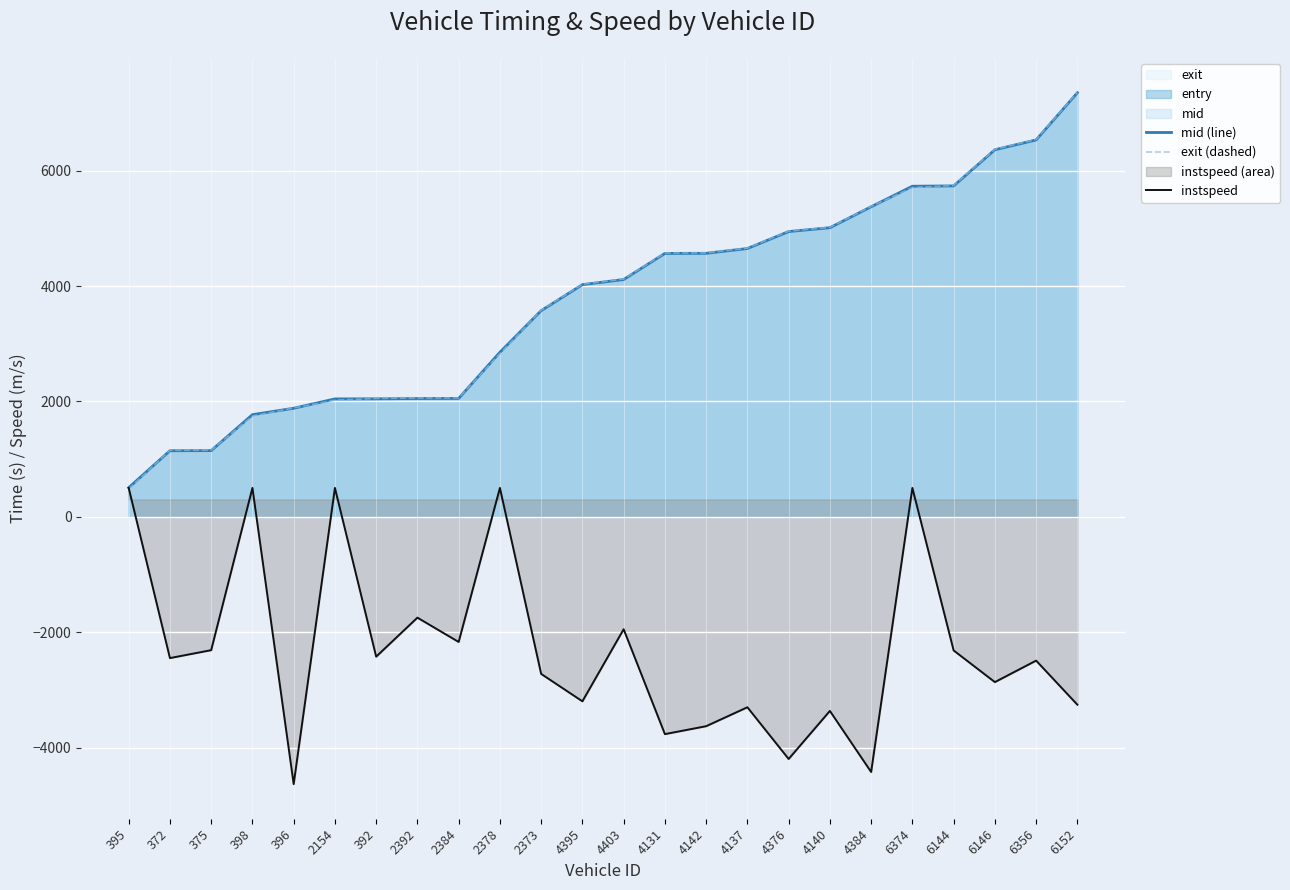

Which category has the highest value across all series?

6152